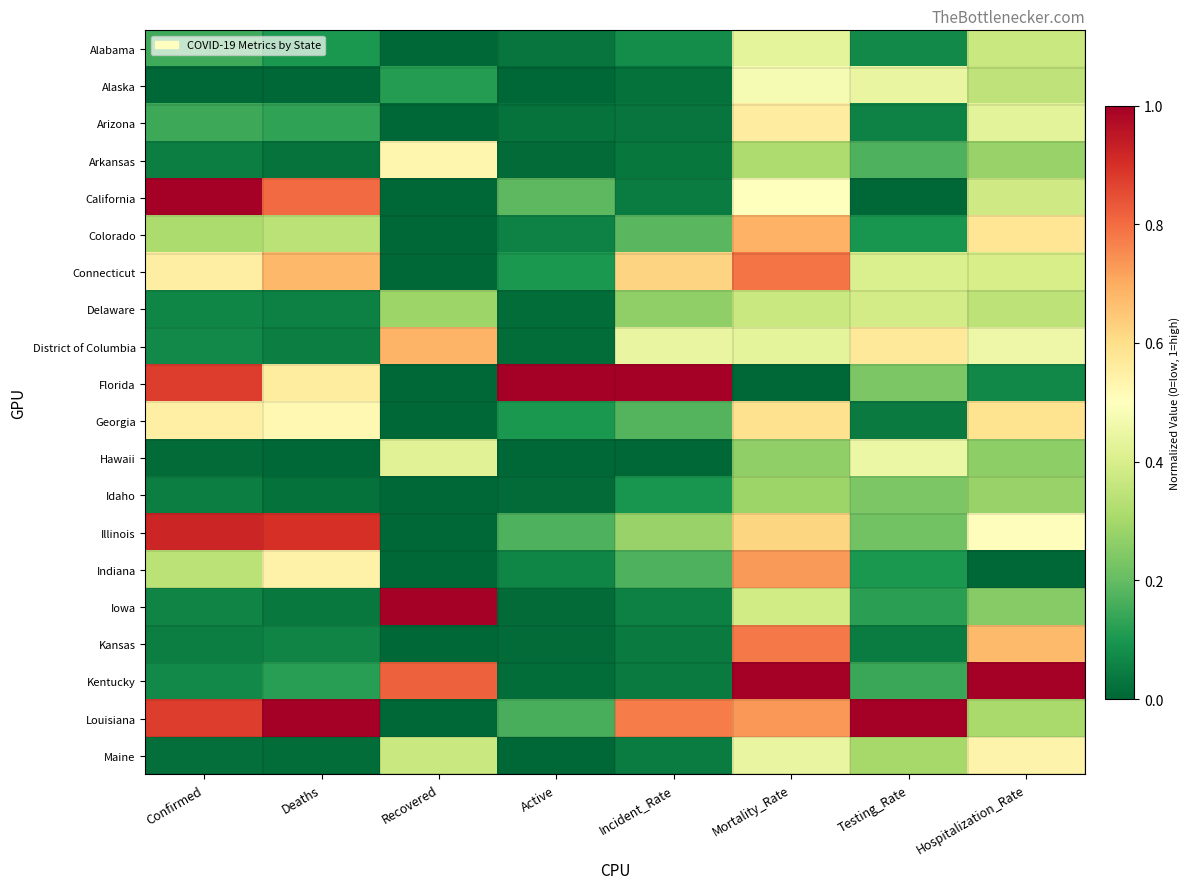

What is the spread (max minus min) of values at Confirmed?

1.0